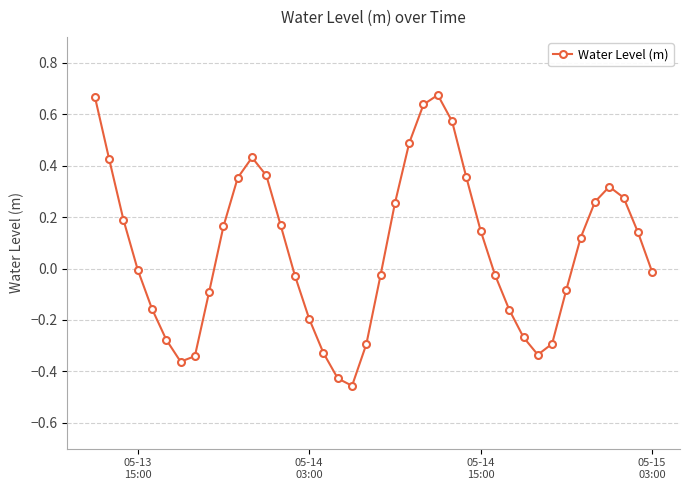

How many interior local peaks (higher than both neighbors) does the data have?

3